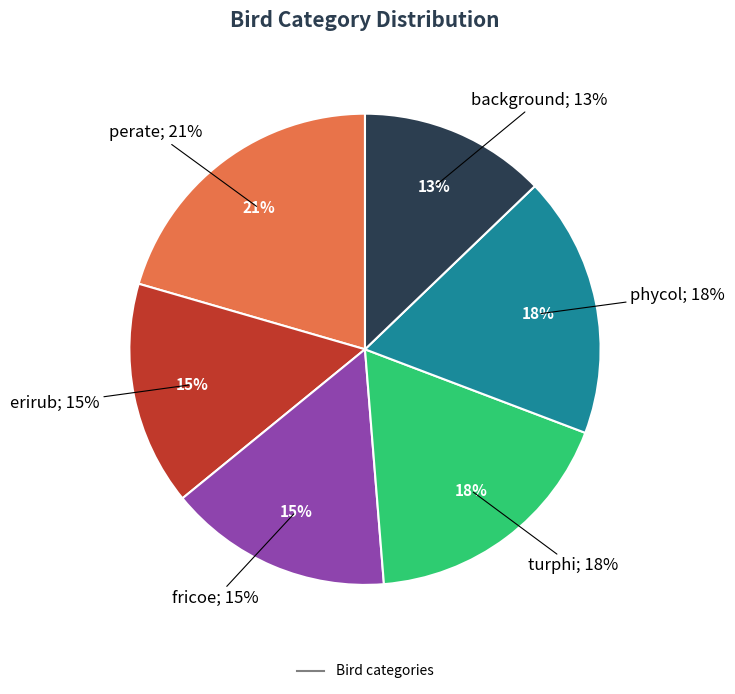

What is the total percentage of perate and turphi?

38.5%